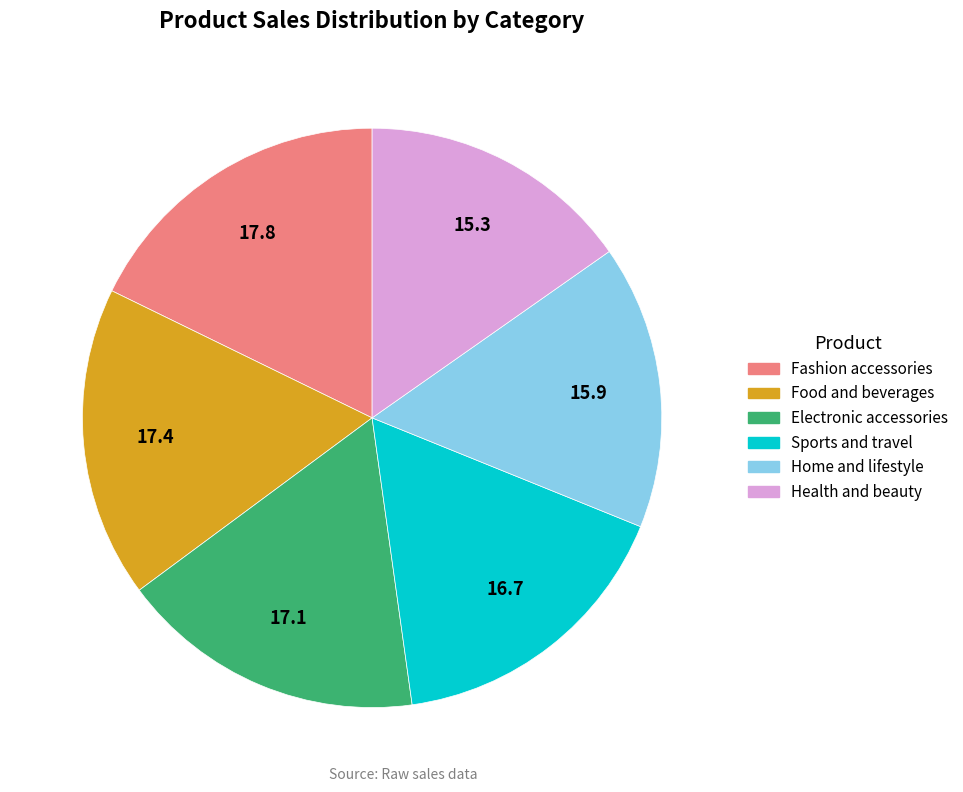

Combined, do Fashion accessories and Home and lifestyle account for over 50%?

No